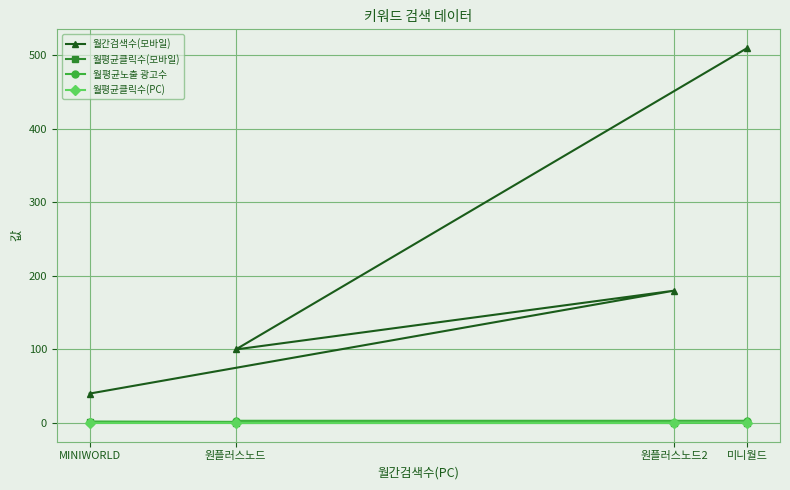

Is it true that 월평균노출 광고수 equals 2.0 at 미니월드?

False